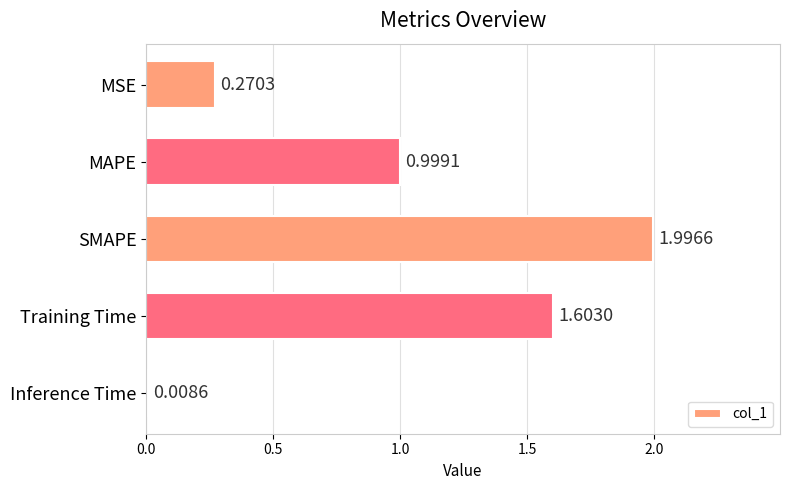

List the labels in order of value, smallest first.

Inference Time, MSE, MAPE, Training Time, SMAPE